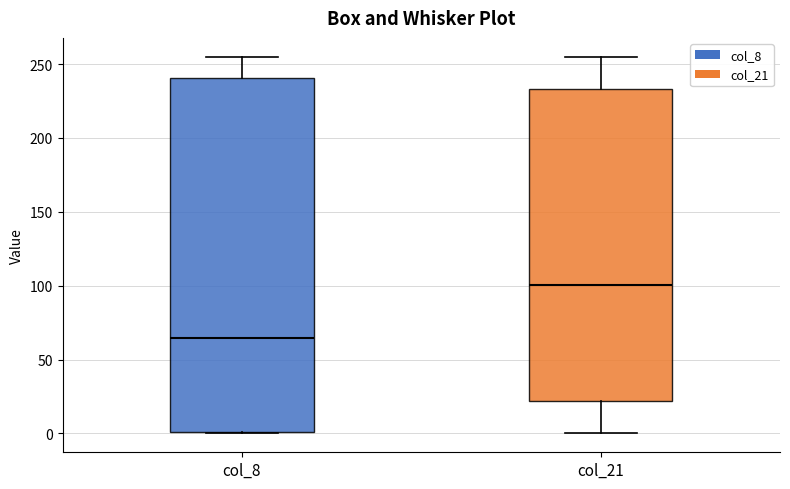

Reading left to right, read every box against the y-axis: the position of its median line, the range the box covers, and the ends of its whiskers. The values are not printed on the chart, so give them approximately, as read against the axis.

col_8: median 65, box 0 to 240, whiskers 0 to 255
col_21: median 100, box 20 to 235, whiskers 0 to 255